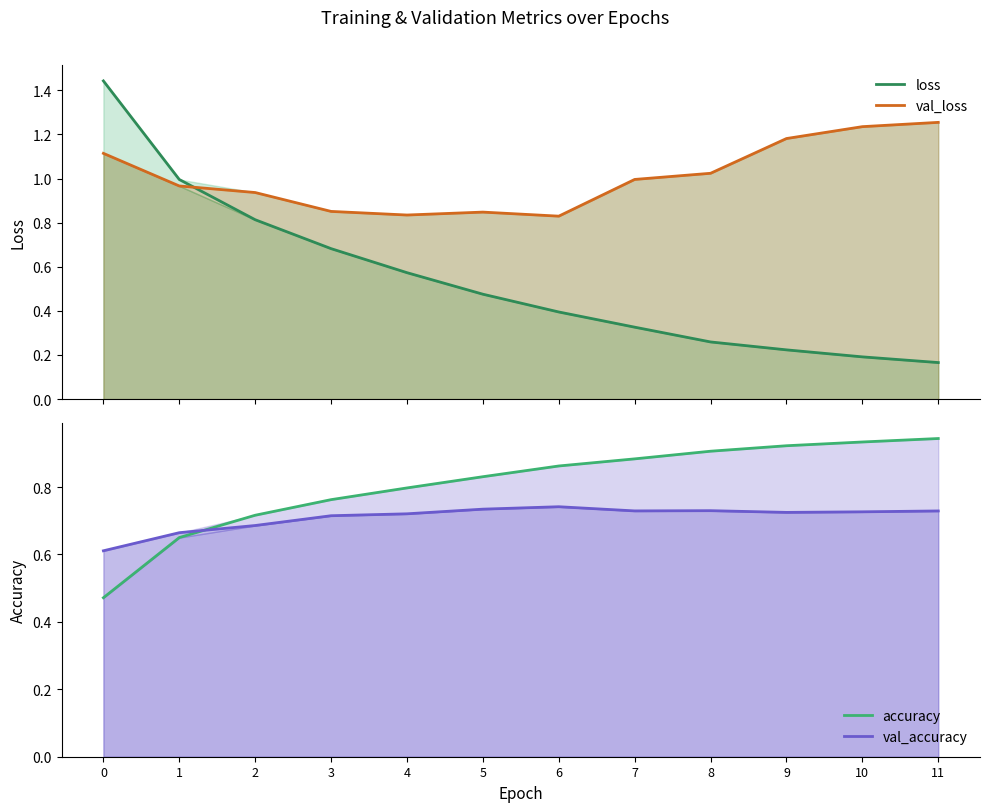

What is the maximum value shown in the chart?

1.4